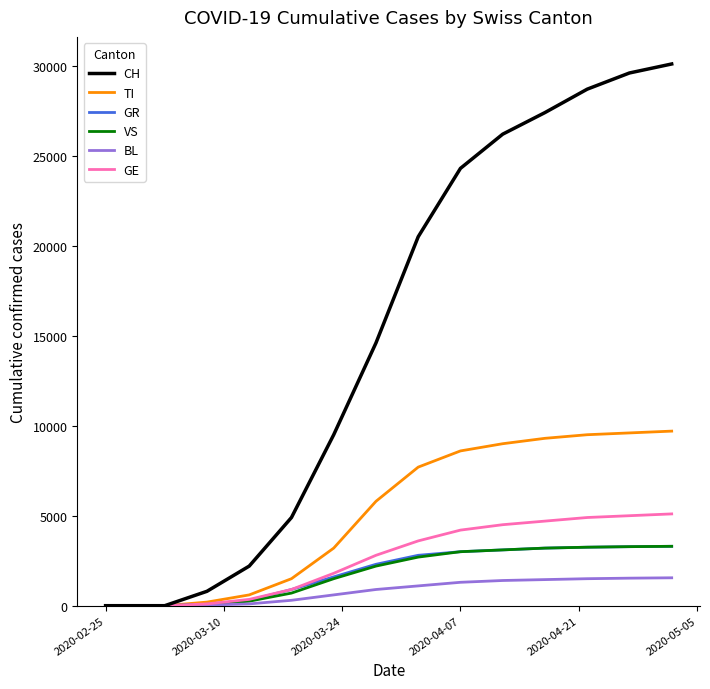

Which series has the largest total across all categories?

CH